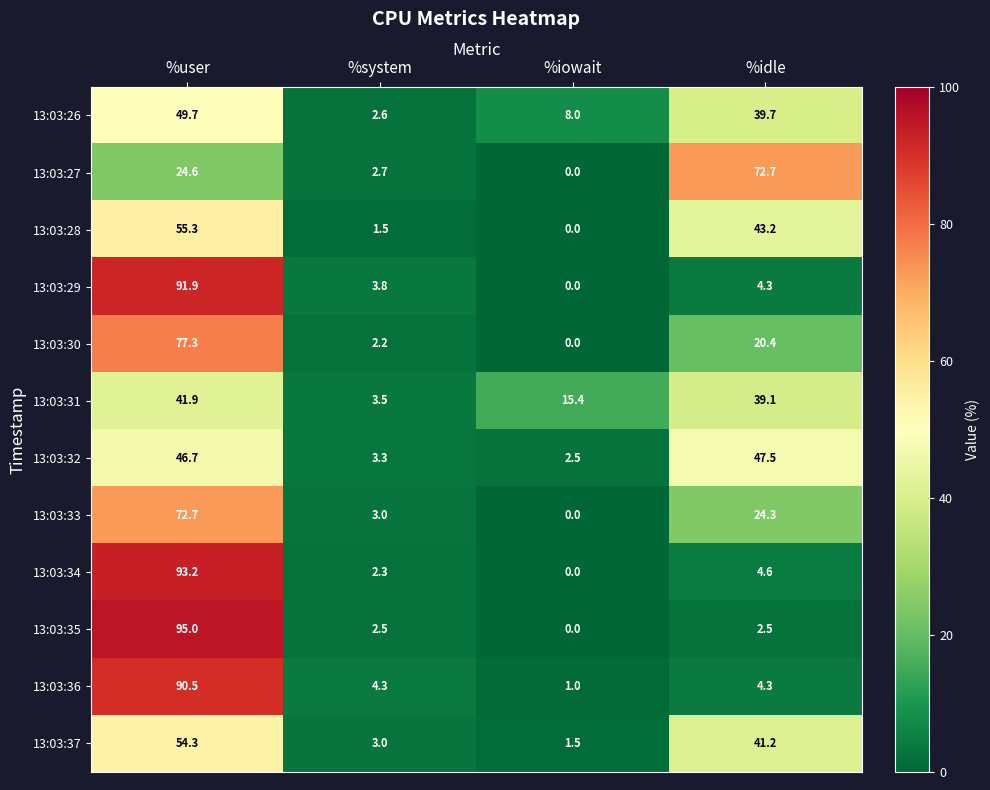

What is the difference between the highest and lowest values at %iowait?

15.4